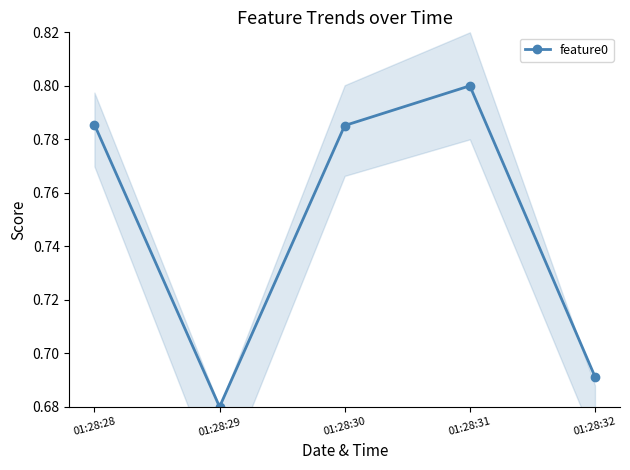

At which category does the data reach its first local peak?

01:28:31